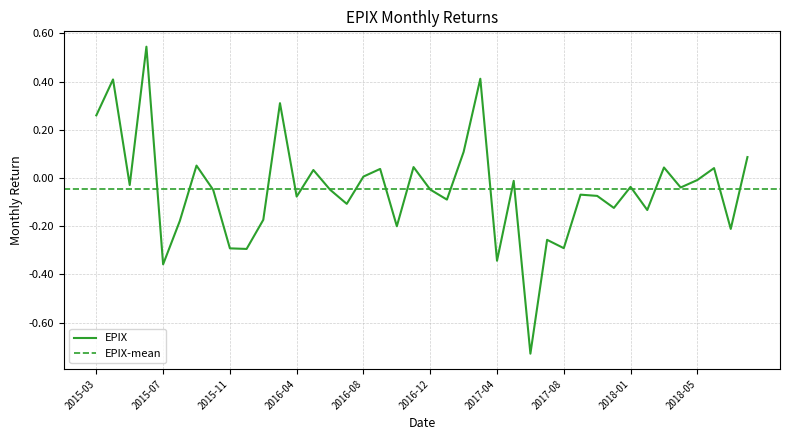

List the labels in order of value, smallest first.

2017-06, 2015-07, 2017-04, 2016-01, 2015-11, 2017-08, 2017-07, 2018-07, 2016-10, 2015-08, 2016-02, 2018-02, 2017-12, 2016-07, 2017-01, 2016-04, 2017-11, 2017-10, 2015-10, 2016-06, 2016-12, 2018-04, 2018-01, 2015-05, 2017-05, 2018-05, 2016-08, 2016-05, 2016-09, 2018-06, 2018-03, 2016-11, 2015-09, 2018-08, 2017-02, 2015-03, 2016-03, 2015-04, 2017-03, 2015-06